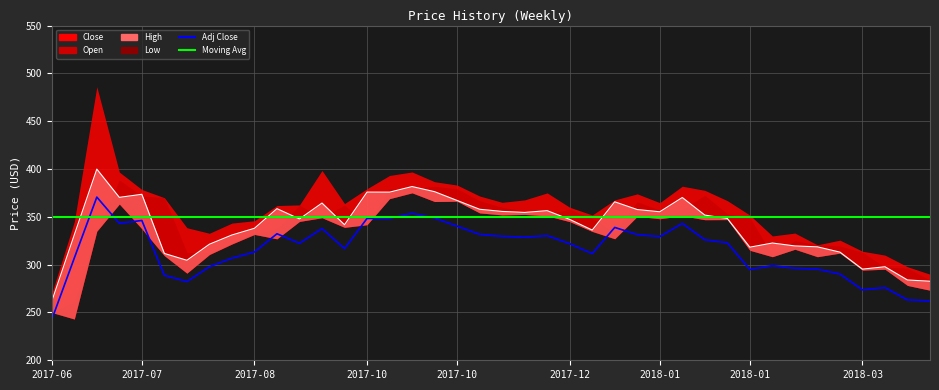

True or false: there are more than 2 points higher than both neighbors.

True